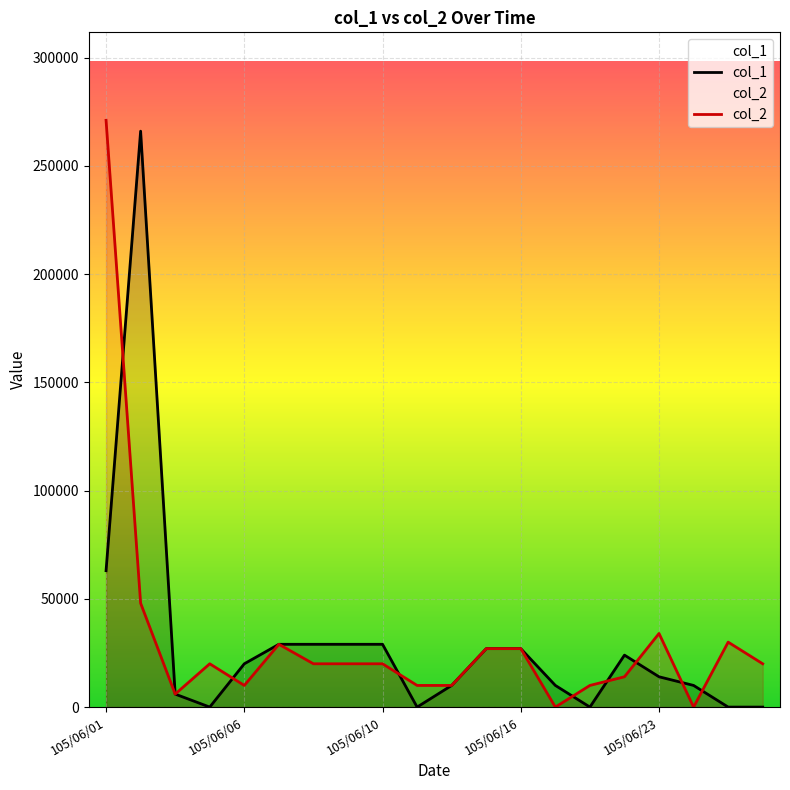

At which category is the sum across all series the highest?

105/06/01